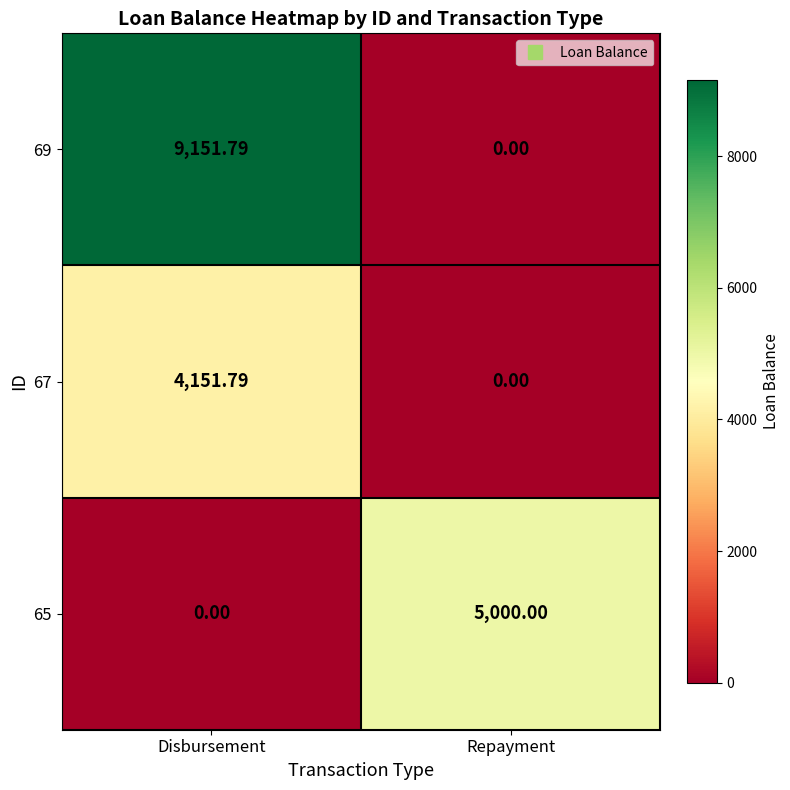

Which series changed the most between Disbursement and Repayment?

69